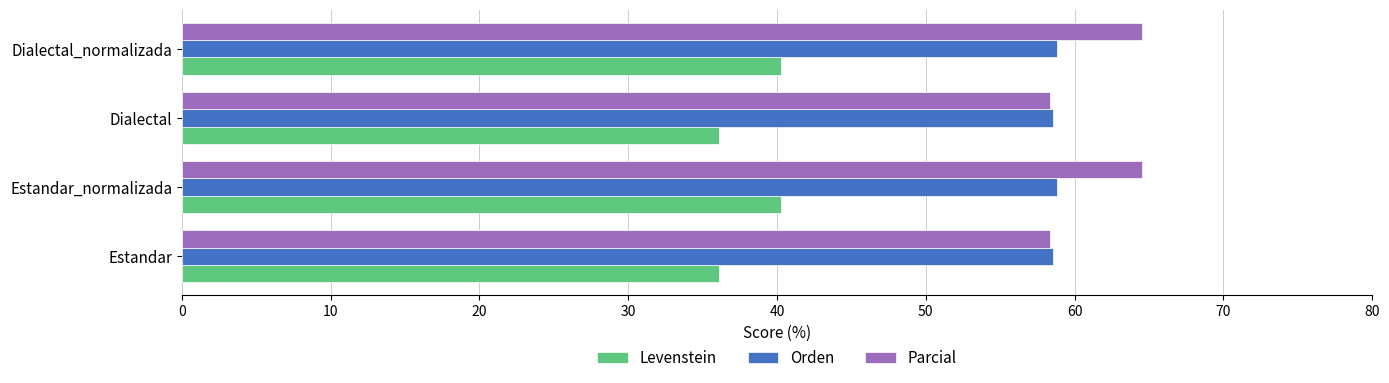

How many data points in Levenstein are above 40?

2